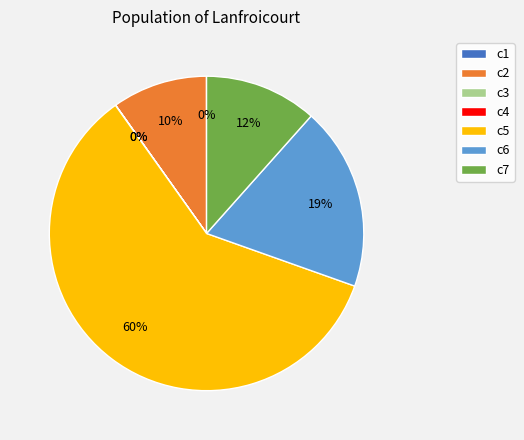

To the nearest percent, what is the average slice percentage?

14%